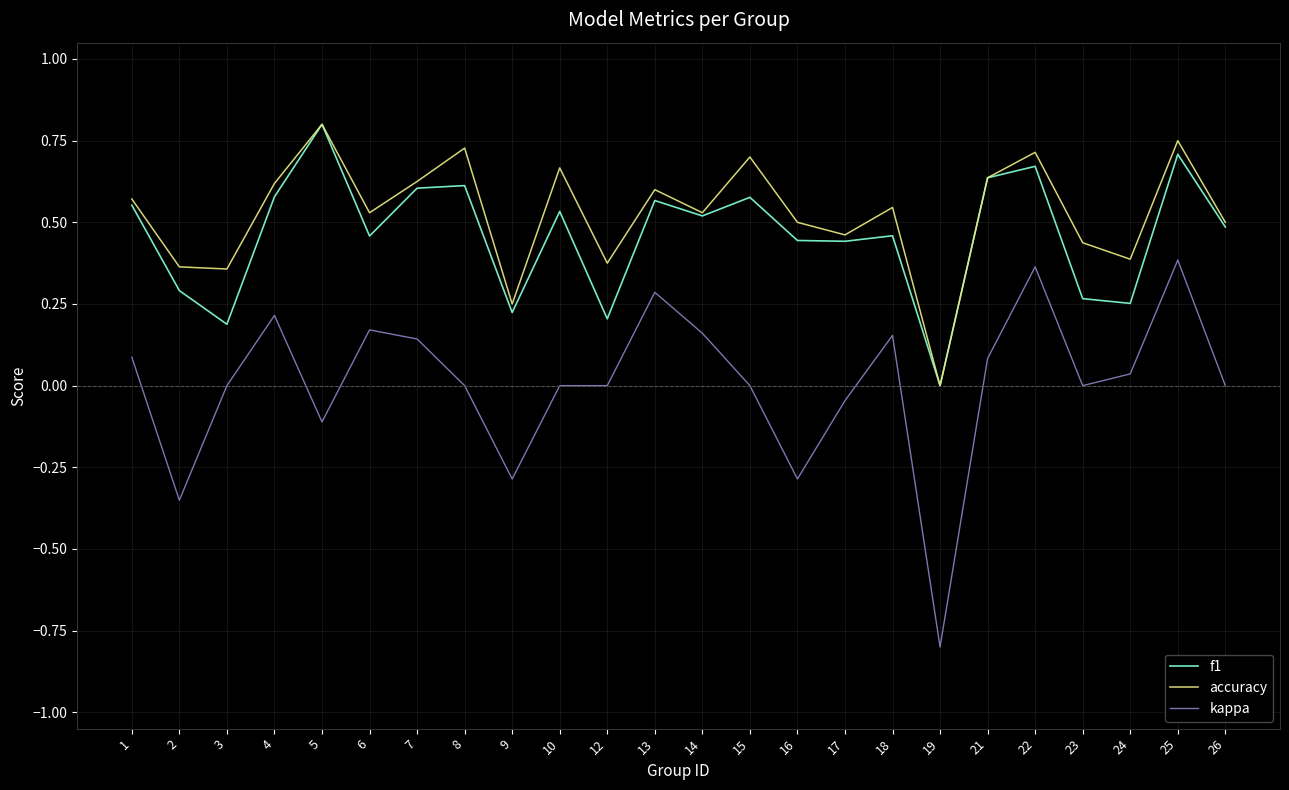

Is the value of f1 at 1 greater than the value of kappa at 1?

Yes